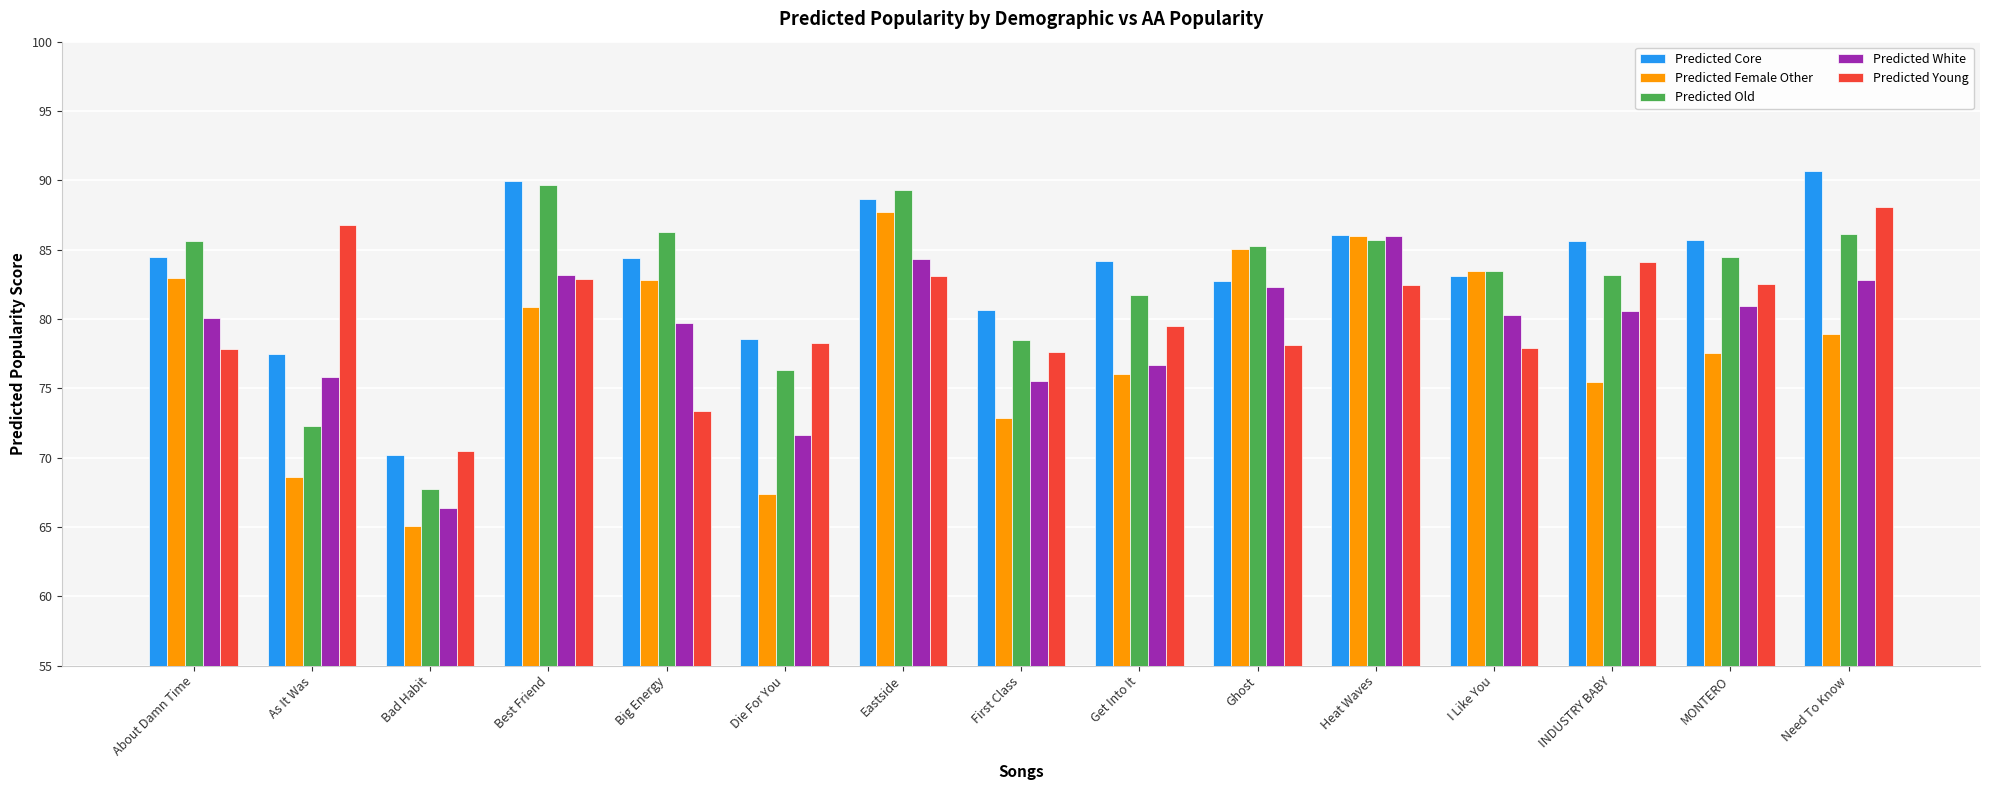

Which series has the largest total across all categories?

Predicted Core